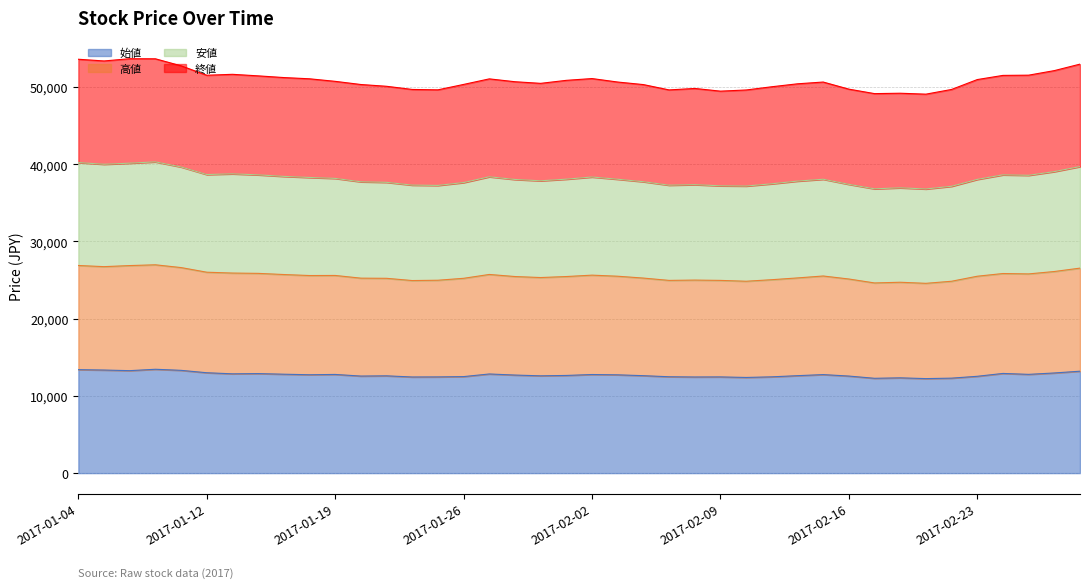

What is the smallest value displayed?

12240